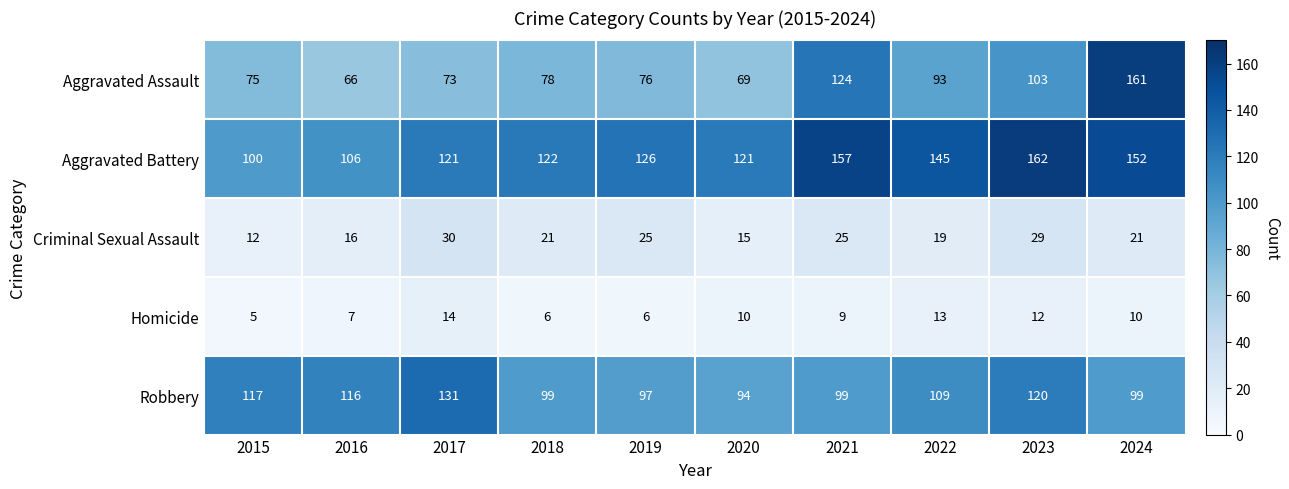

At how many categories does at least one series exceed 102?

10